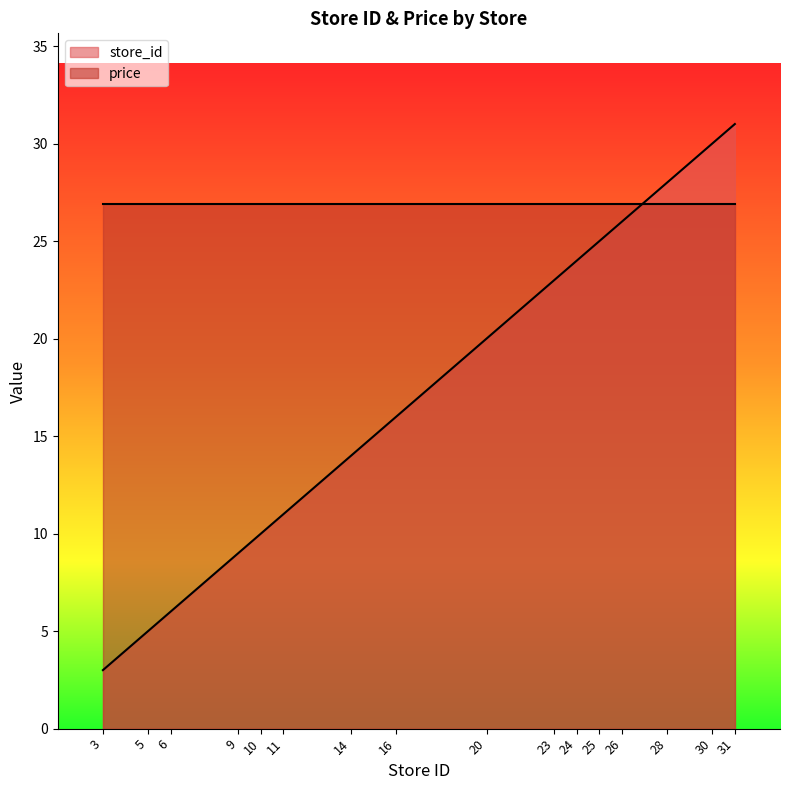

What is the sum of all values?

281